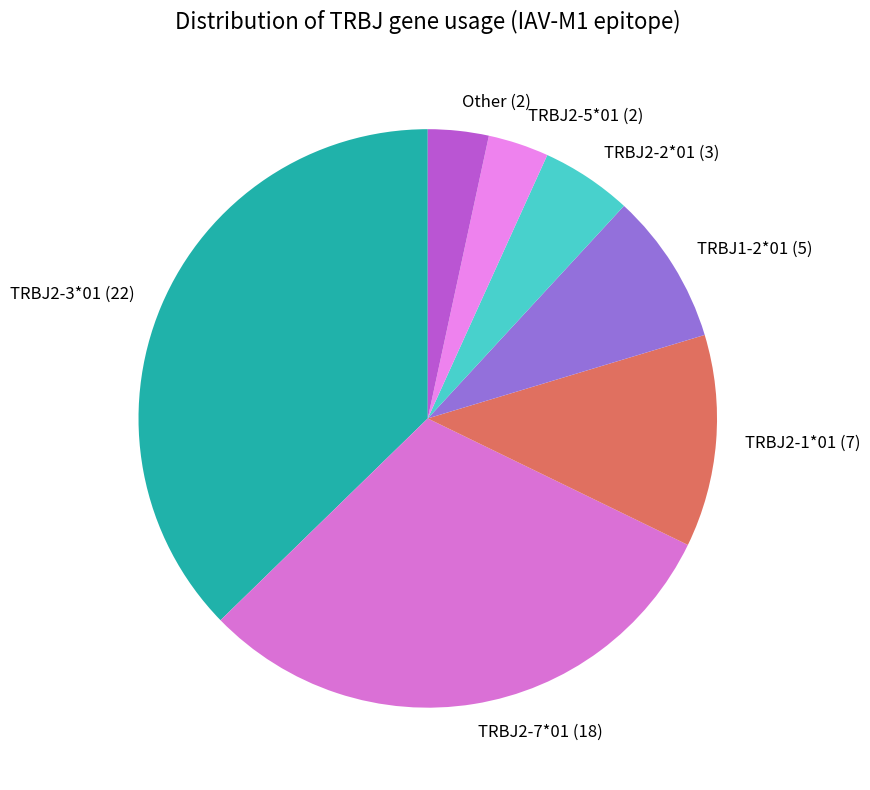

What is the ratio of the value at TRBJ2-3*01 (22) to the value at Other (2)?

11.0